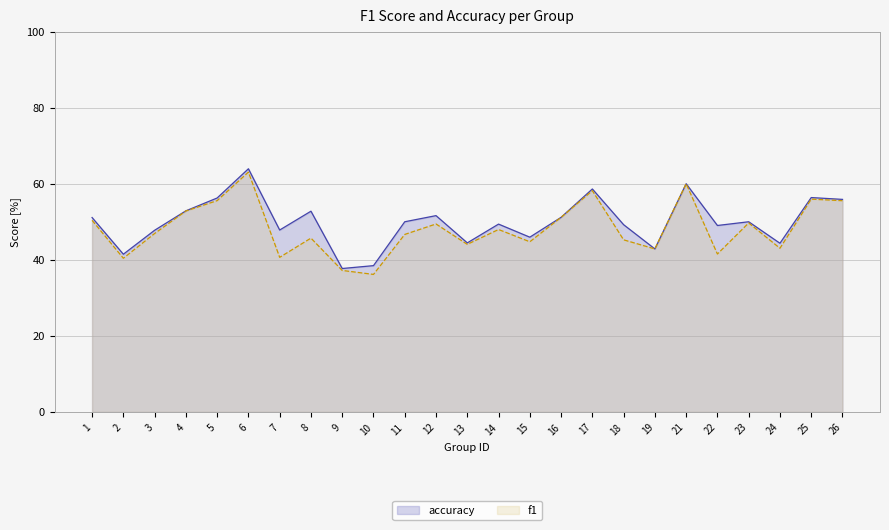

True or false: accuracy has more than 1 interior local peaks.

True